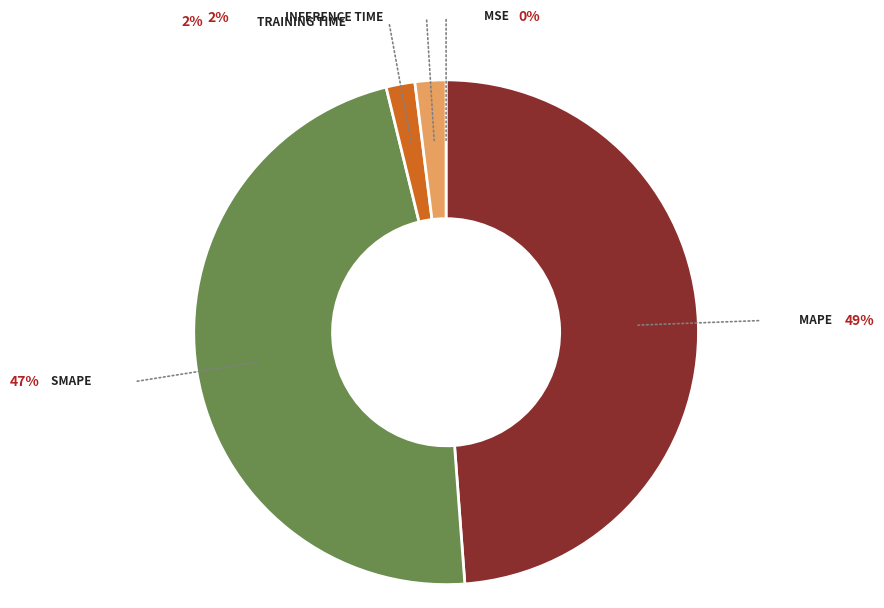

Do MAPE and Inference Time together represent more than half of the pie?

Yes